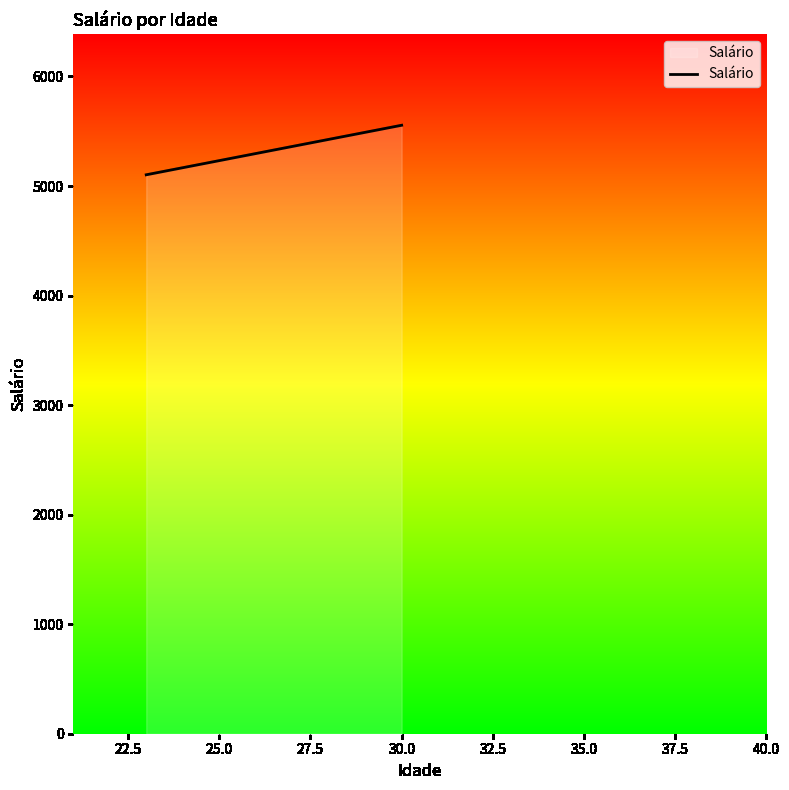

What is the greatest value displayed?

5554.8